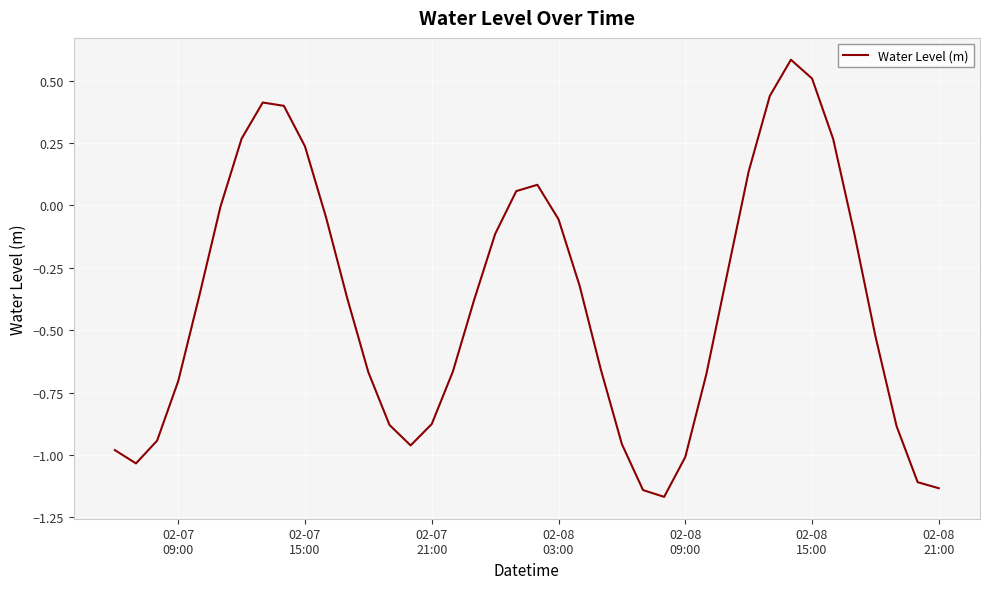

Does the chart display data point markers on the line(s)?

No